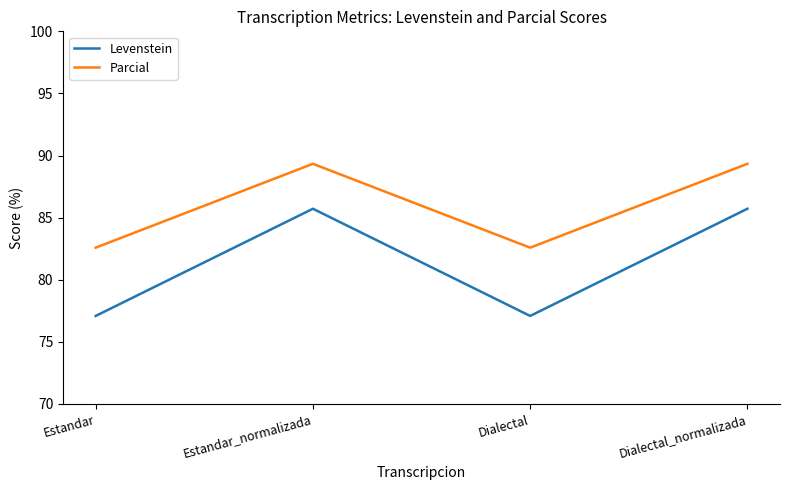

Which series has the largest total across all categories?

Parcial